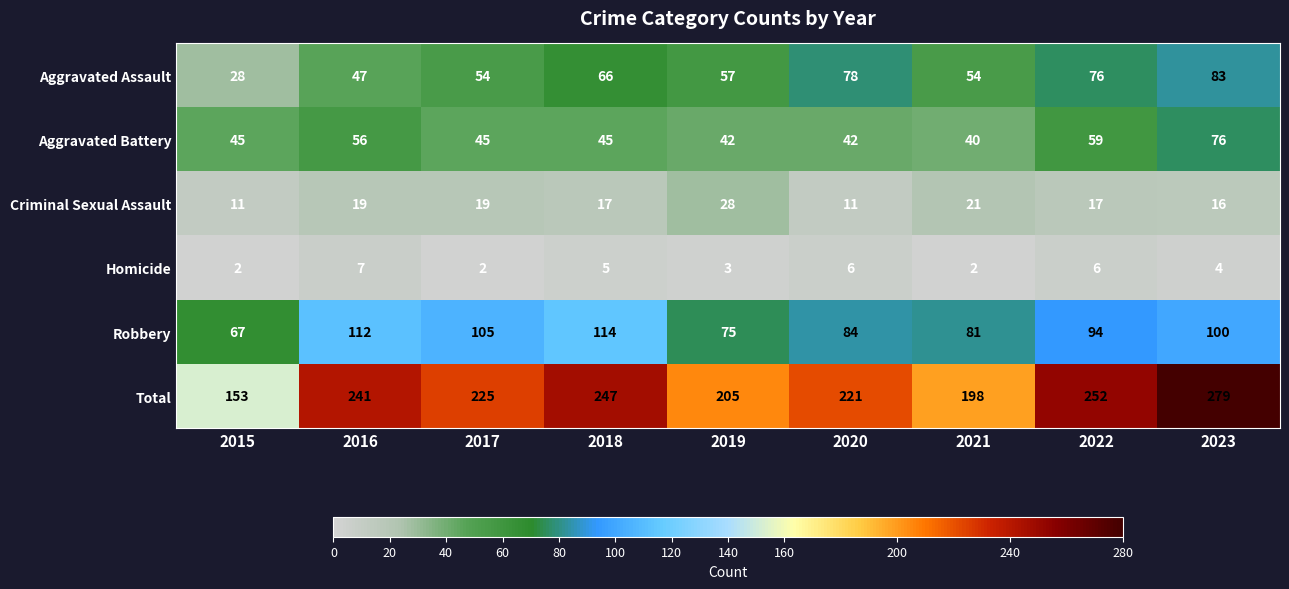

What is the approximate value of Aggravated Assault at 2021?

54